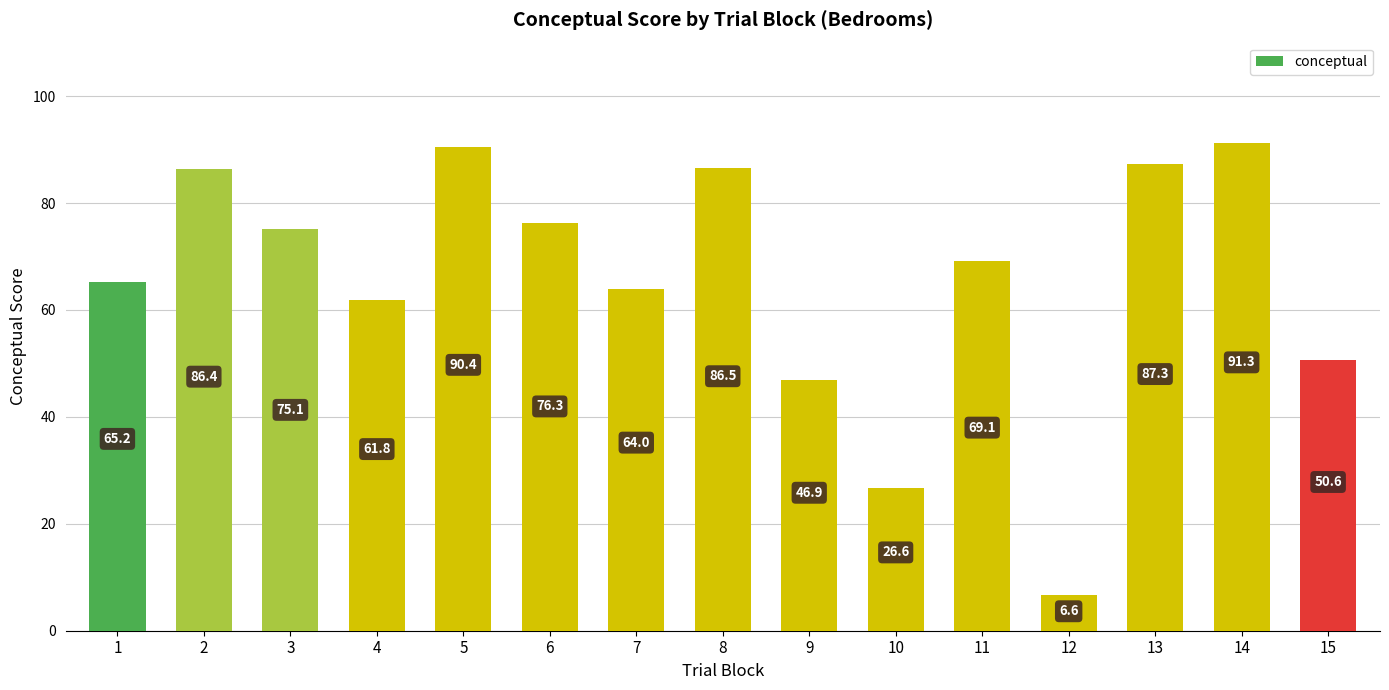

What is the value of the 7th bar from the left?

64.0